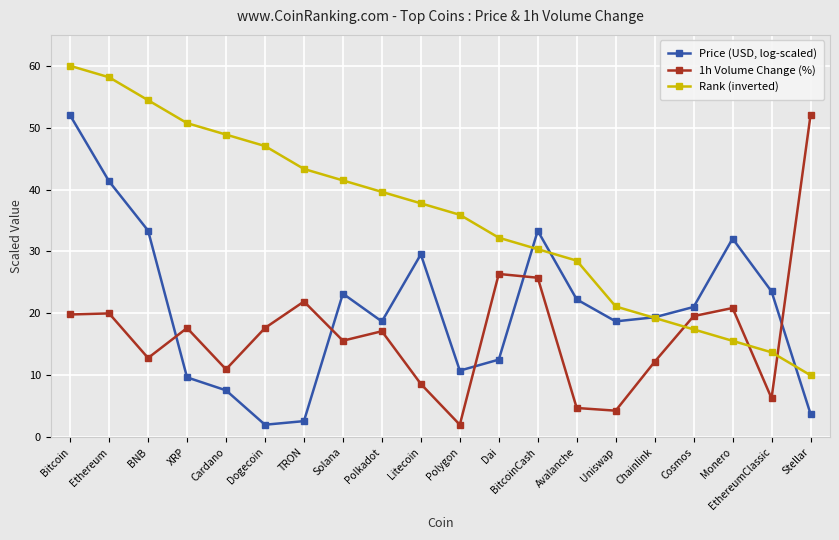

What is the total value across all series at Dogecoin?

66.7